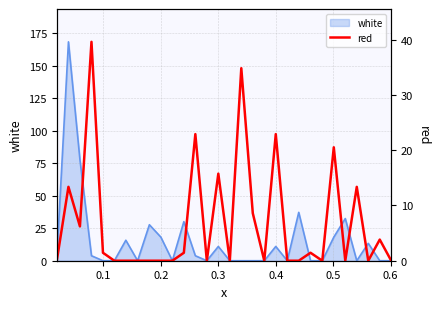

How many points are higher than both their immediate neighbors (excluding endpoints)?

10